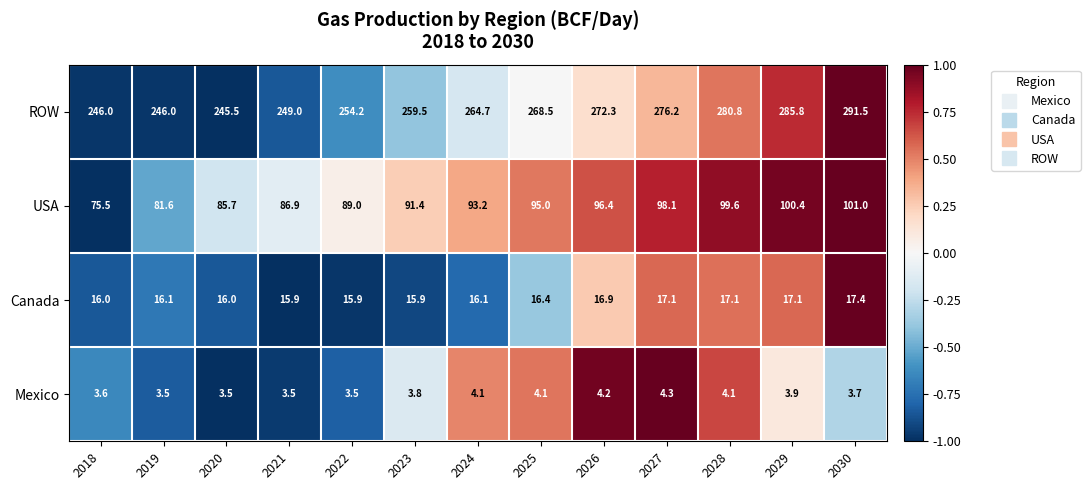

Rank the categories by USA value from lowest to highest.

2018, 2019, 2020, 2021, 2022, 2023, 2024, 2025, 2026, 2027, 2028, 2029, 2030